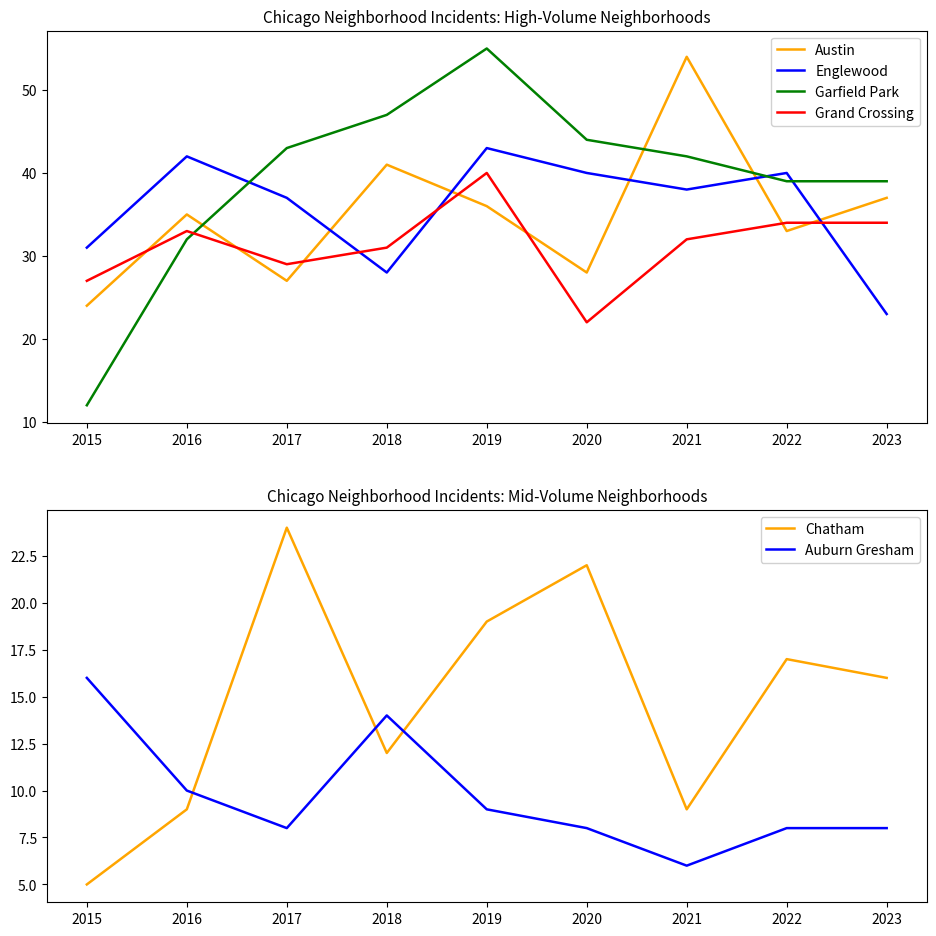

How many lines are shown in the chart?

6